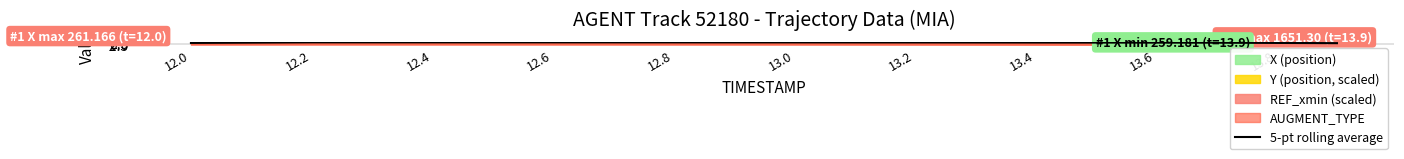

True or false: 5-pt rolling average has a value of 2.9 at 13.4.

True